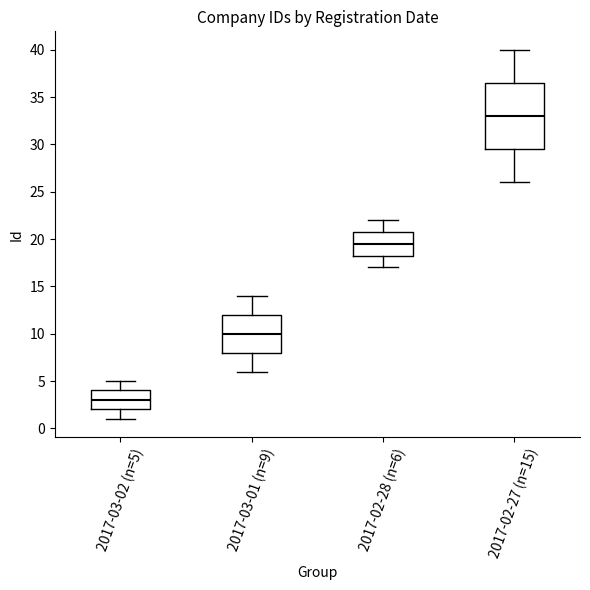

Where does the lower whisker of the box for 2017-02-28 (n=6) end on the y-axis? The values are not printed on the chart, so give them approximately, as read against the axis.

17.0